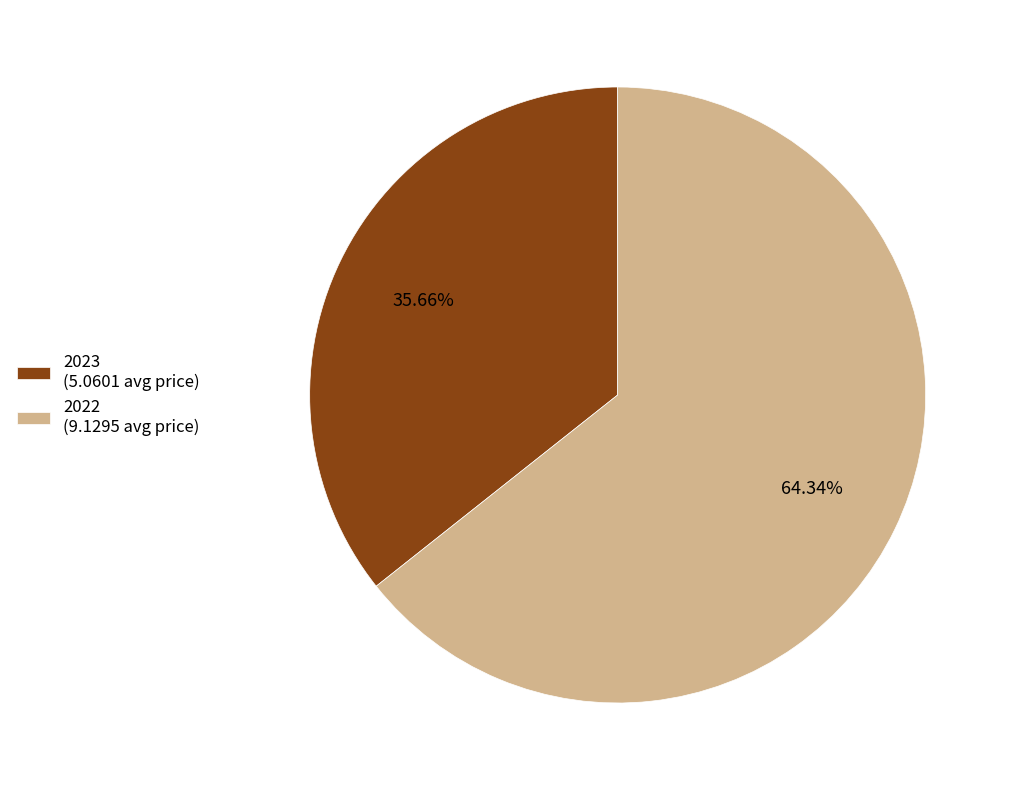

To the nearest percent, what is the difference between the 2023 and 2022 slice percentages?

29%